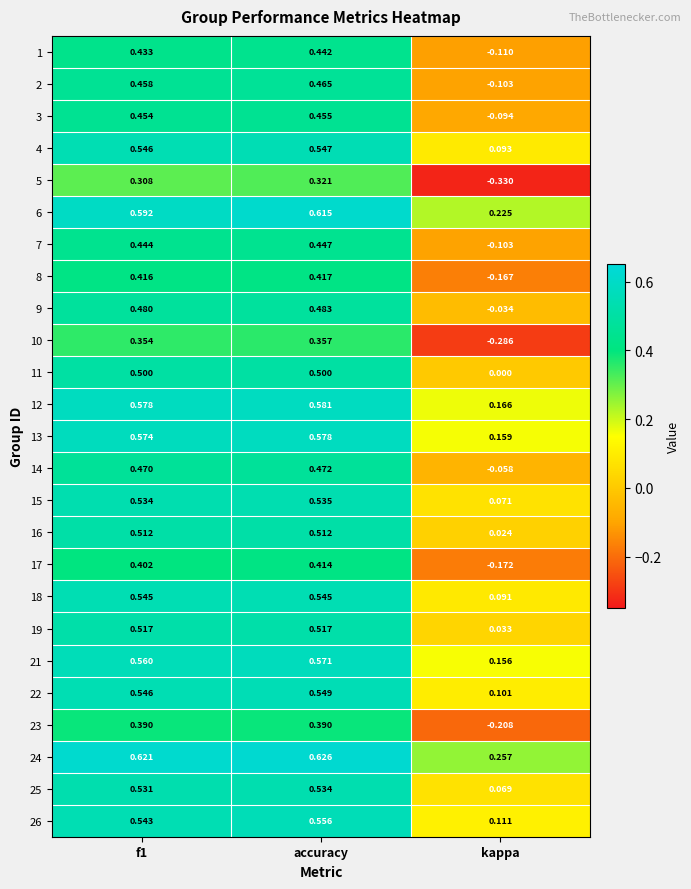

At which category is the sum across all series the highest?

accuracy